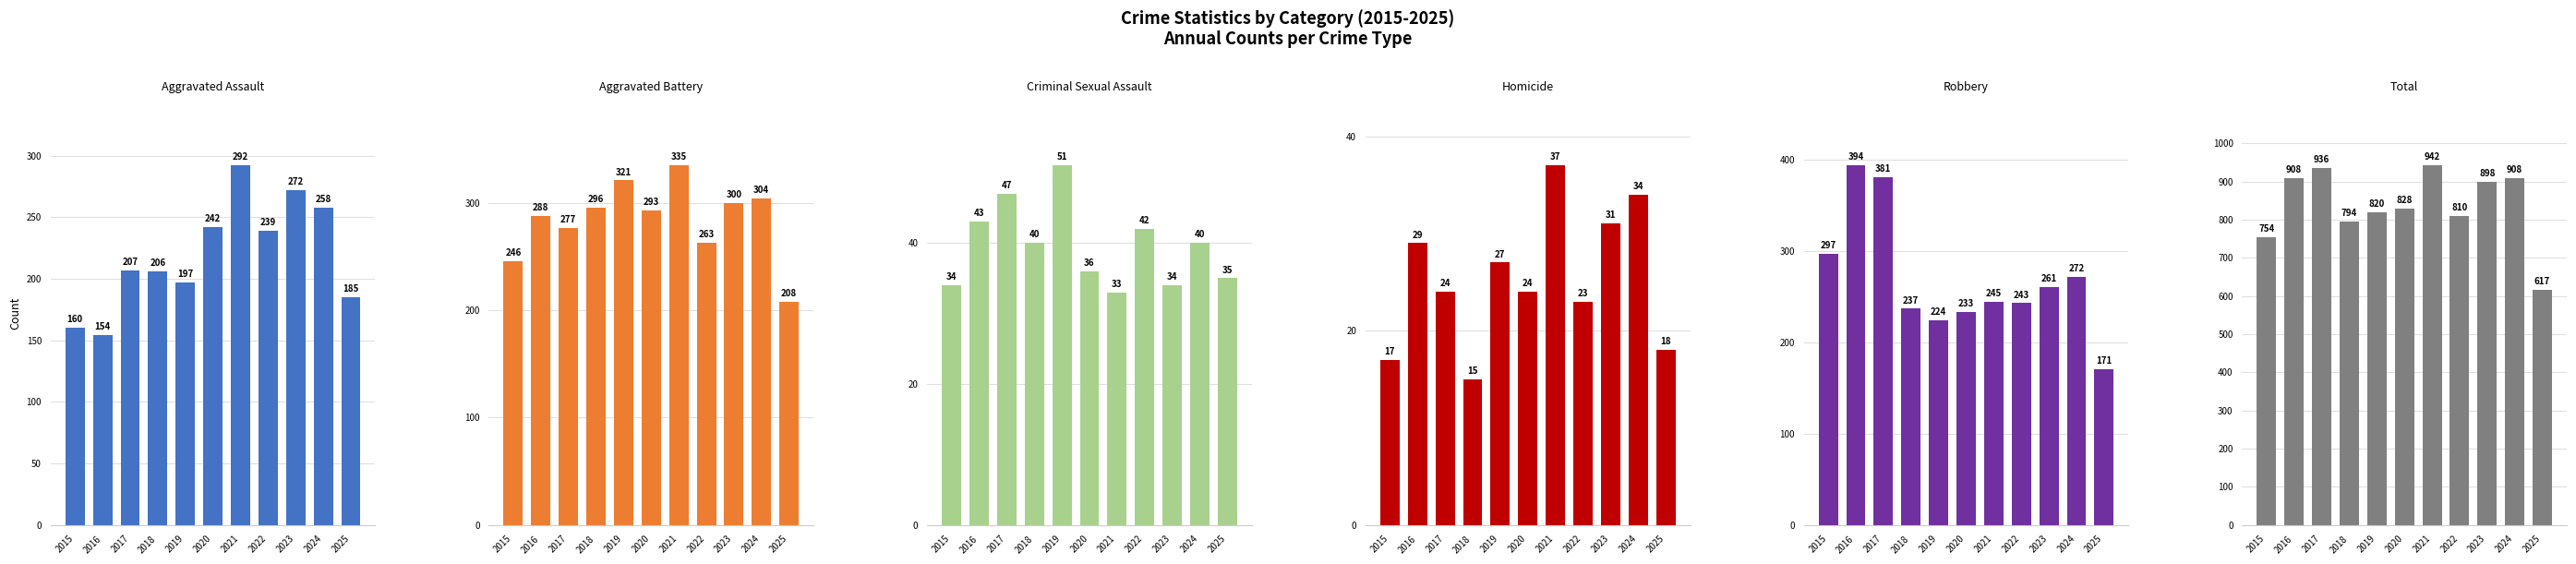

Which category has the lowest value in the Robbery series?

2025